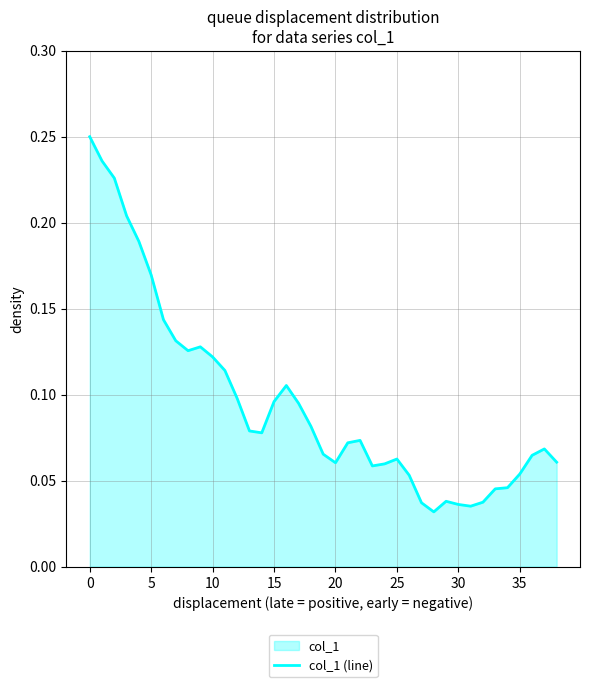

The value at 12 is 0.2. True or false?

False